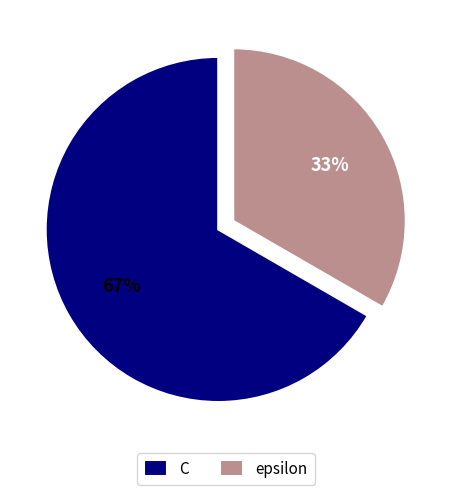

To the nearest percent, what is the average slice percentage?

50%